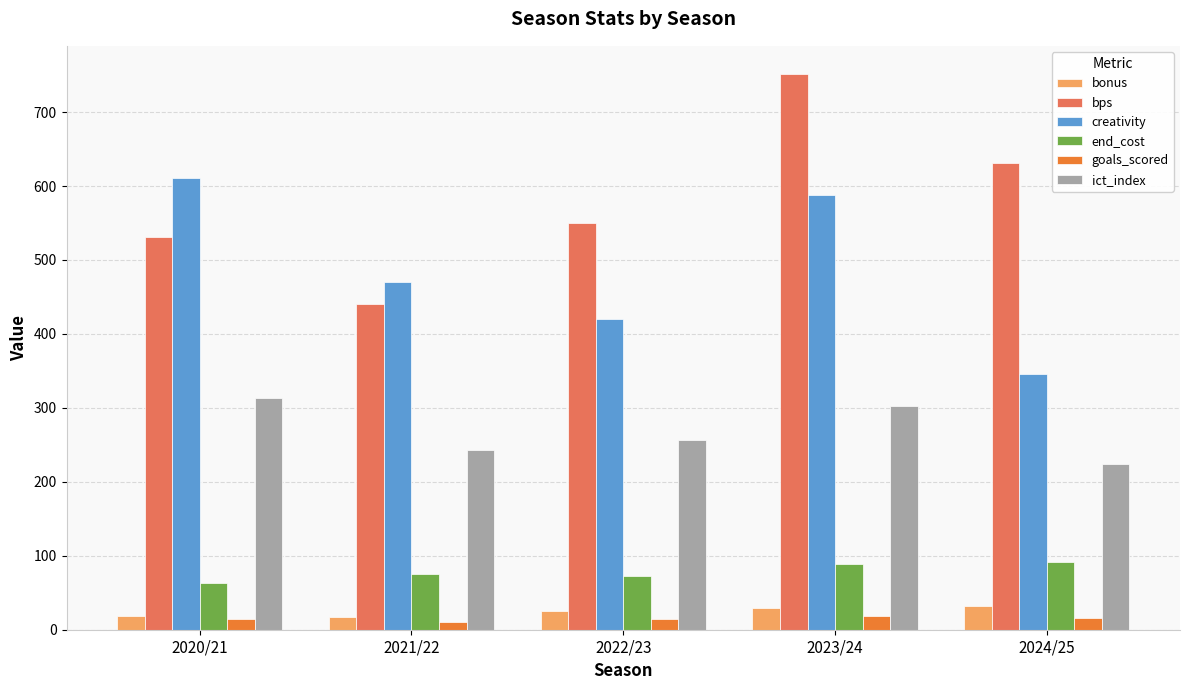

What is the average value of the goals_scored series?

15.0